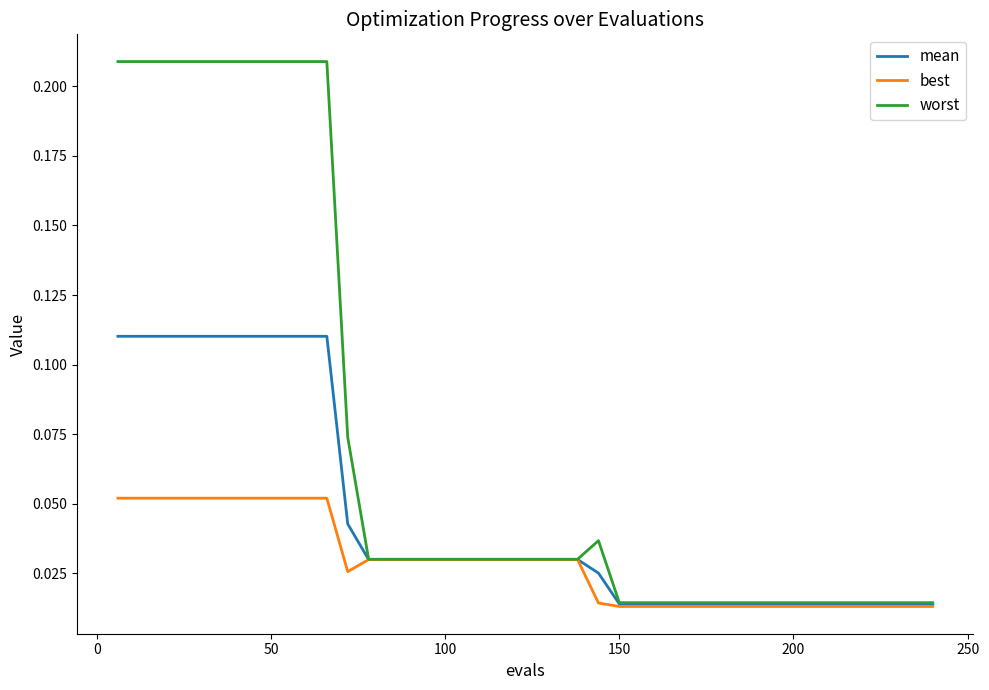

List the series in order of their overall mean, lowest first.

best, mean, worst